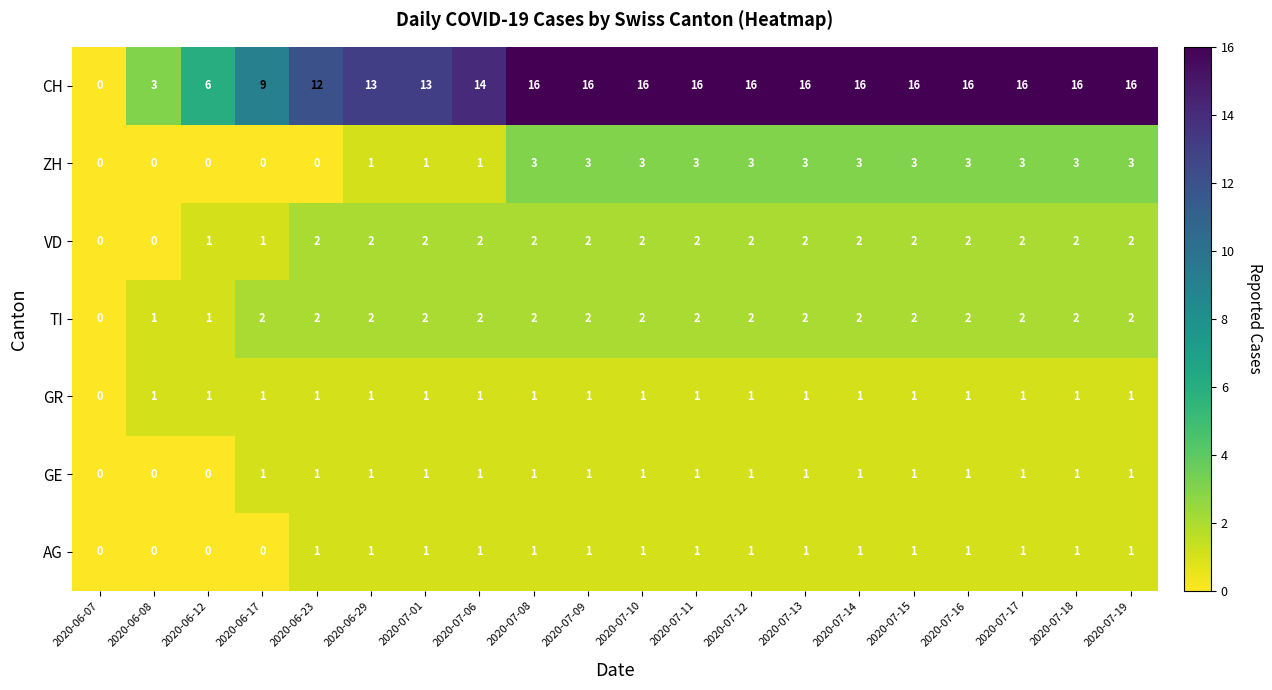

What is the sum of all CH values?

262